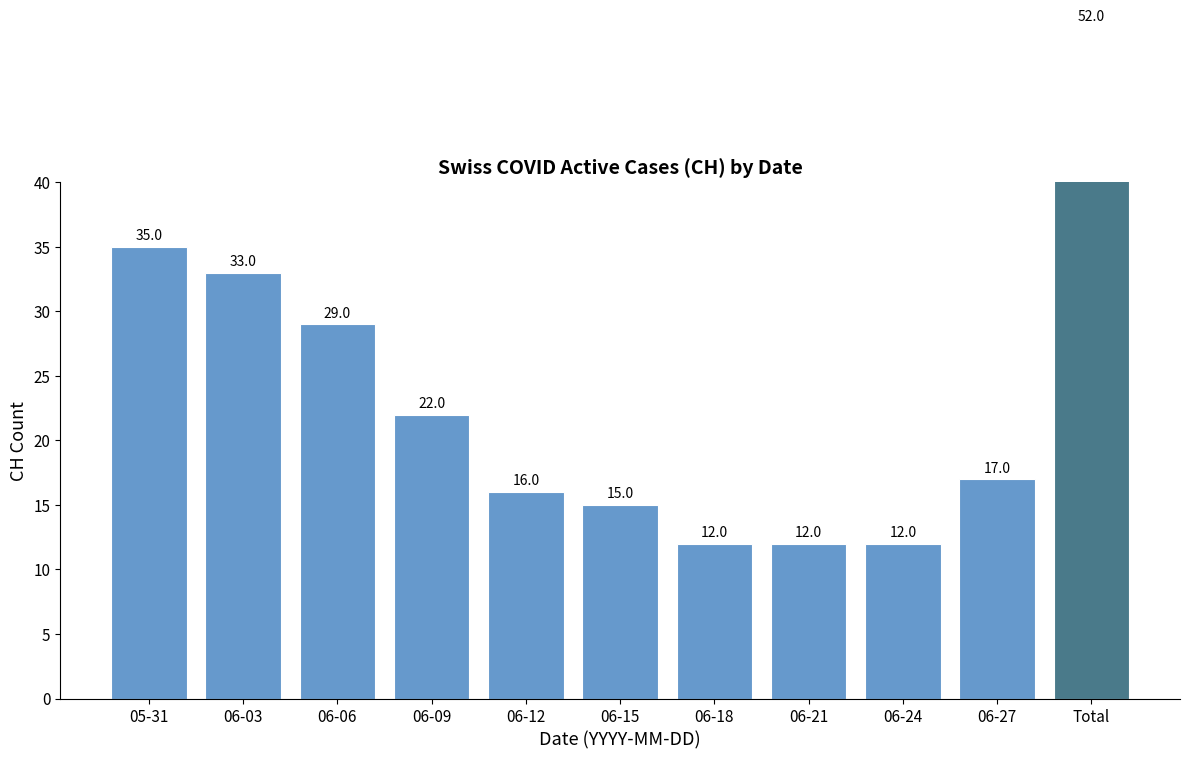

What position from the right is 06-12?

7